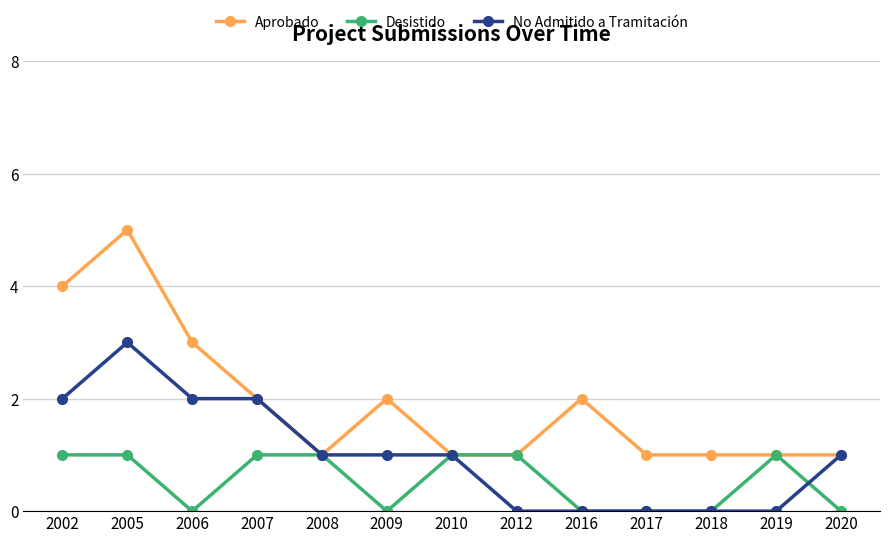

Count the number of categories in the chart.

13